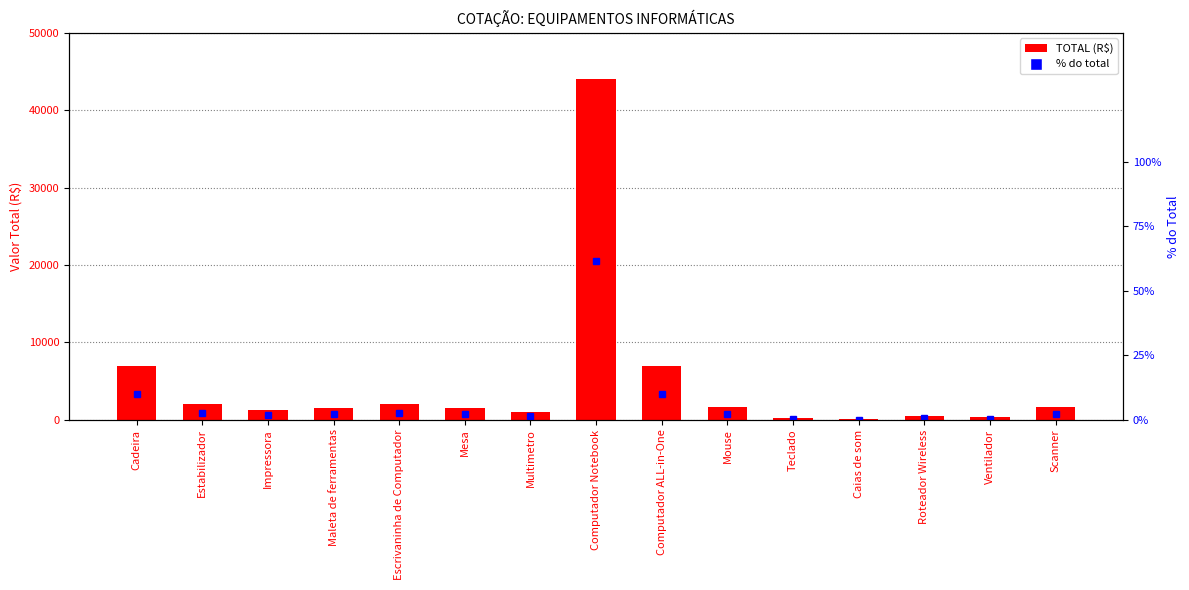

At which category does the chart reach its peak across all series?

Computador Notebook